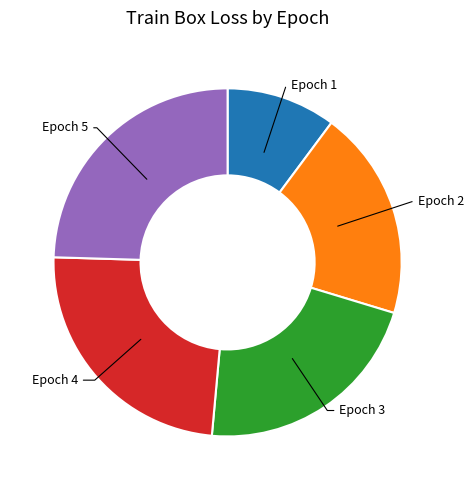

Count the number of slices in the pie.

5